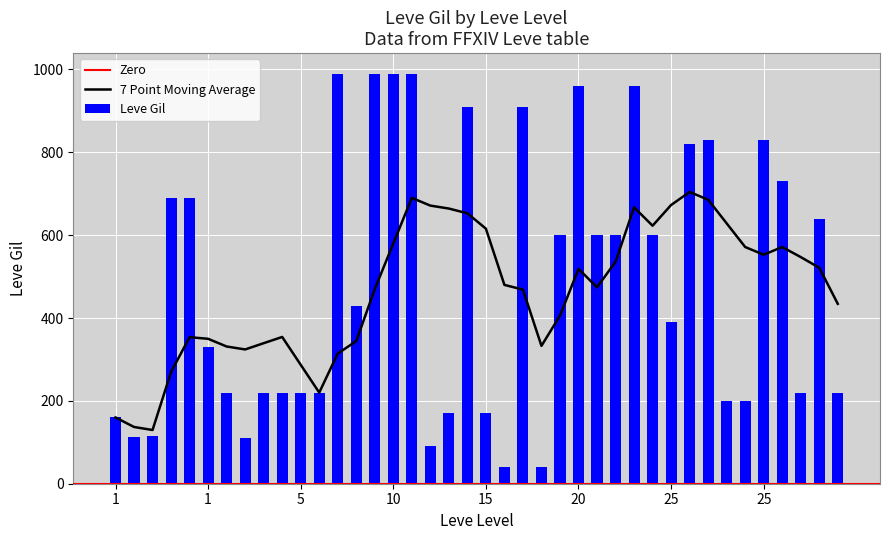

What is the difference between the maximum and second lowest values?

950